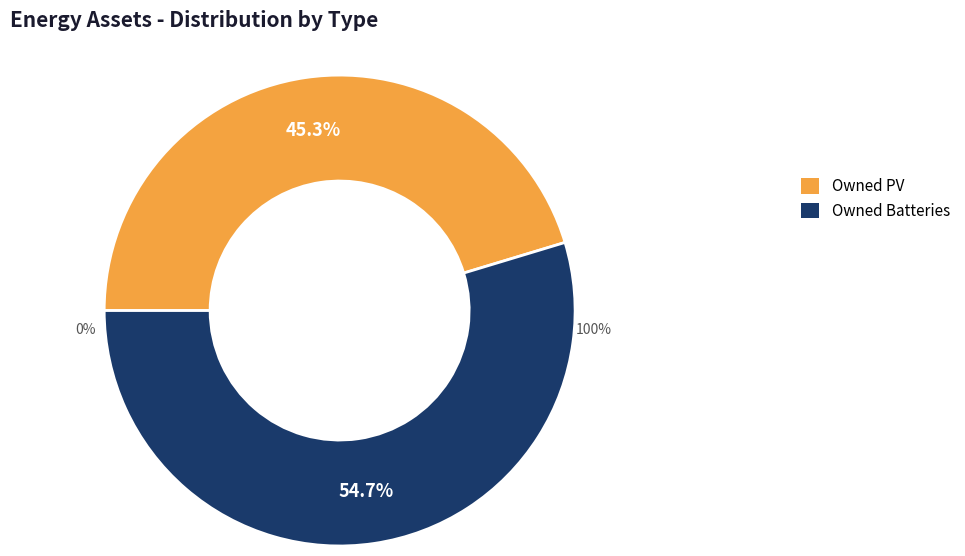

How many slices are in this pie chart?

2